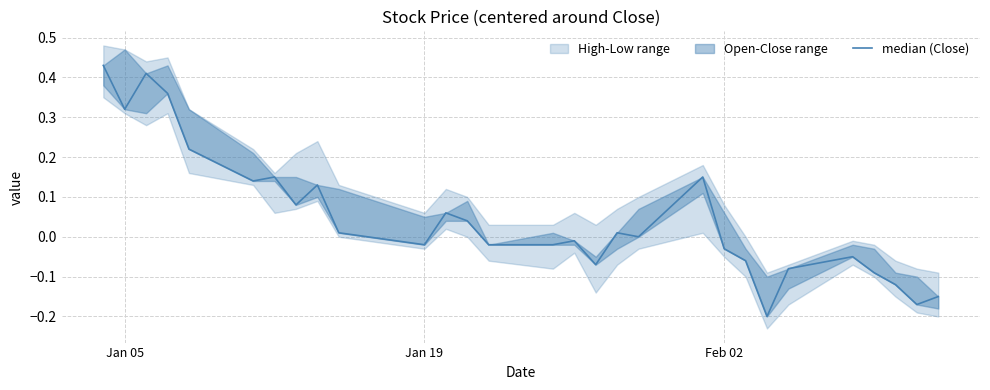

What is the value of the 20th point from the left?

0.1